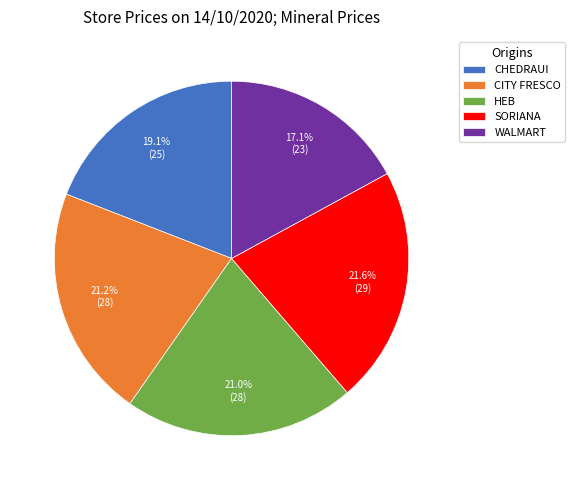

True or false: CHEDRAUI accounts for 10% of the total.

False